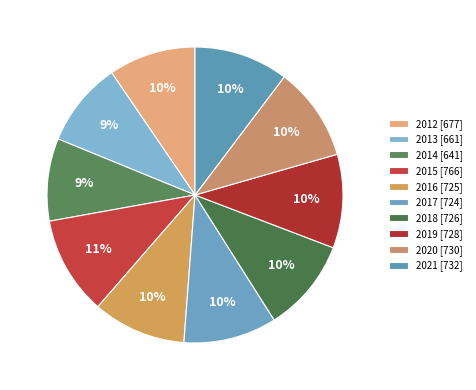

What percentage is NOT represented by 2020?

89.7%